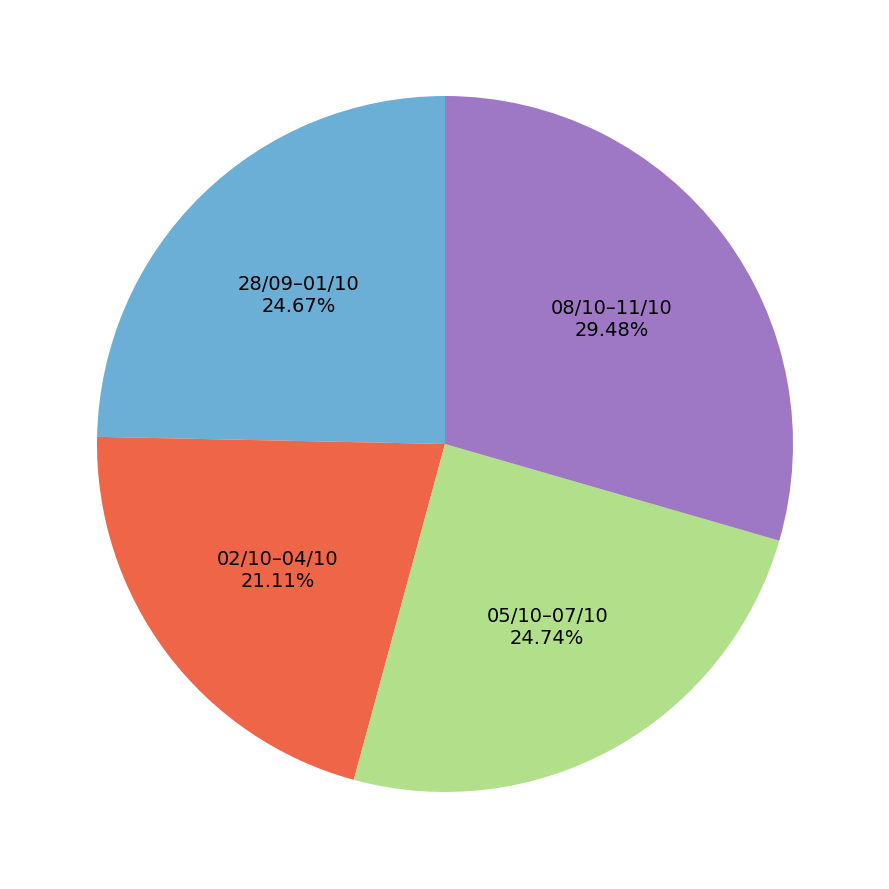

Is there any slice that represents more than half of the pie?

No